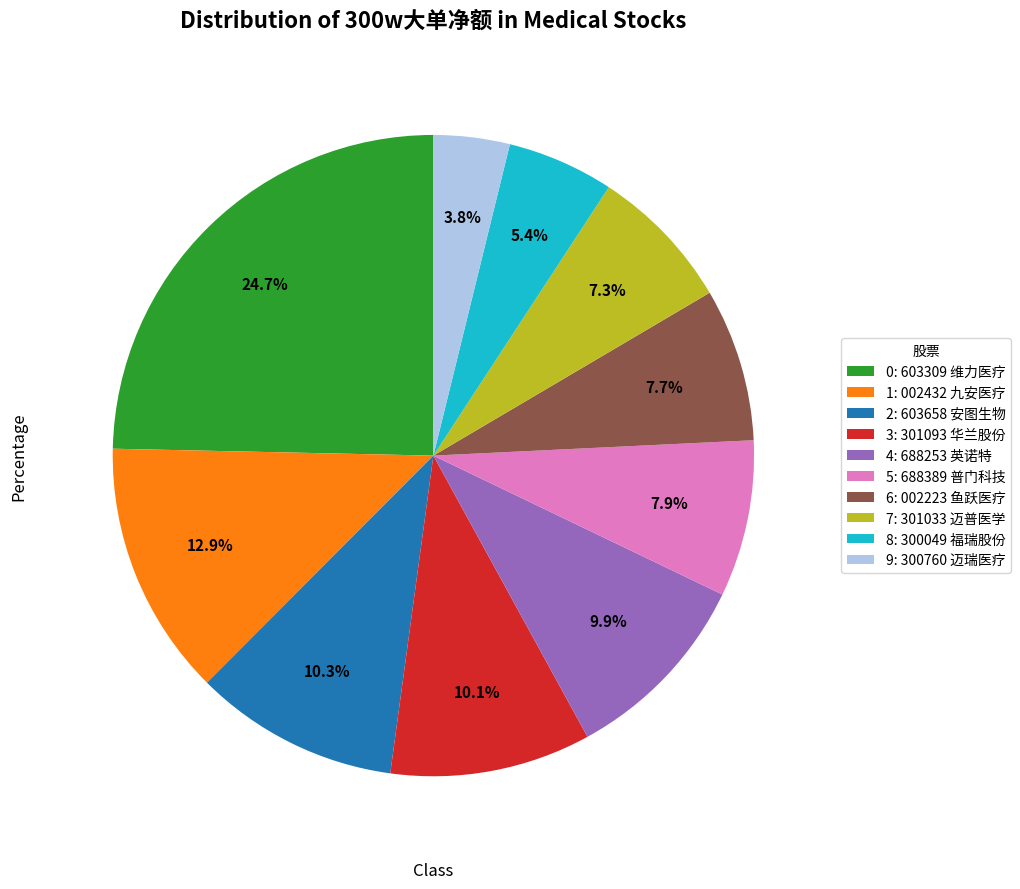

Is there a majority slice in this chart?

No